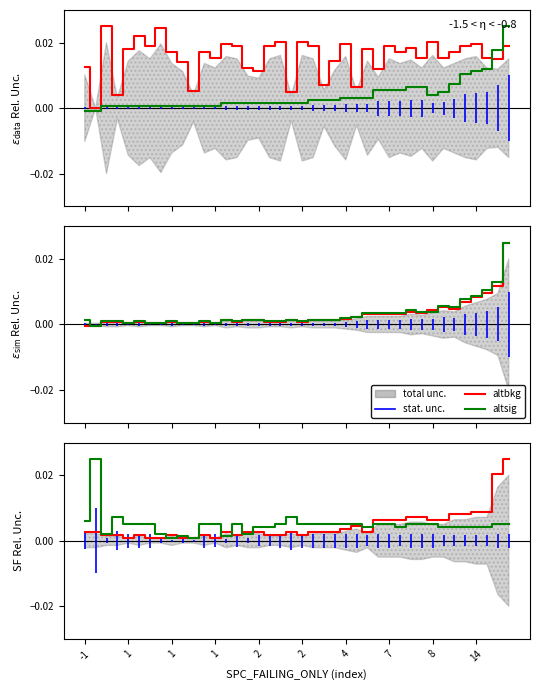

Where is altbkg nearest to the value 0?

1